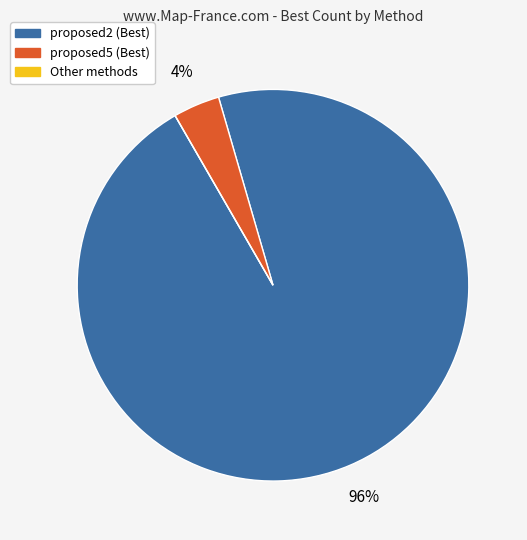

Is there any slice that represents more than half of the pie?

Yes